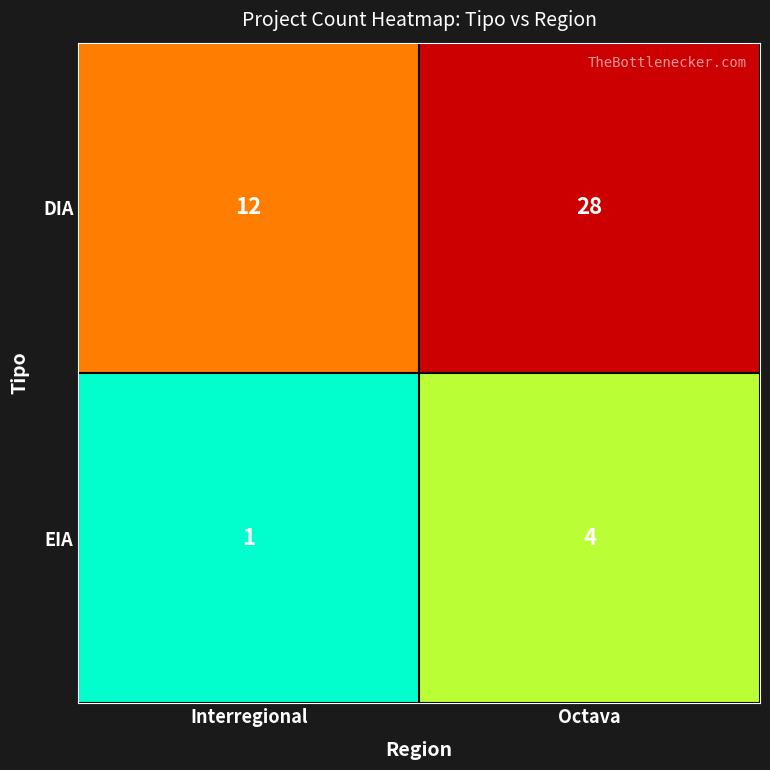

Reading right to left, what are all the values shown in this chart?

DIA: Octava=28	Interregional=12
EIA: Octava=4	Interregional=1